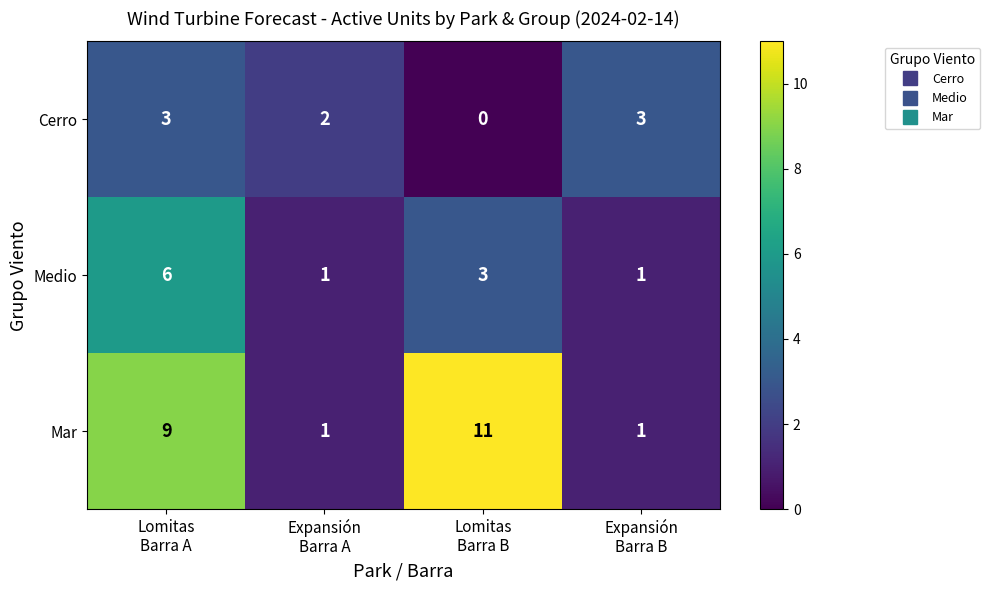

Count the Medio values in the range 1 to 6.

4